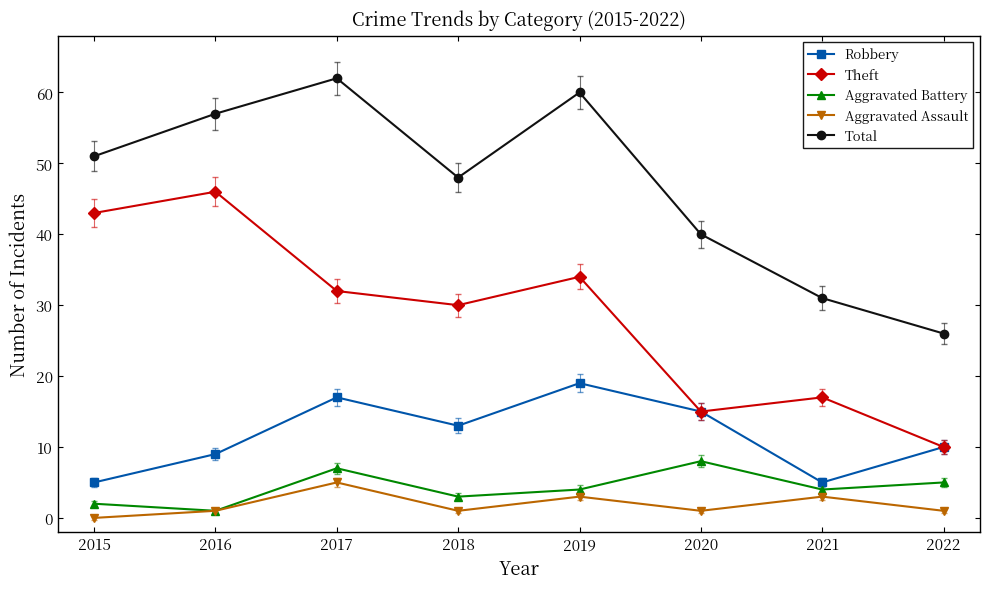

At which category is the sum across all series the highest?

2017